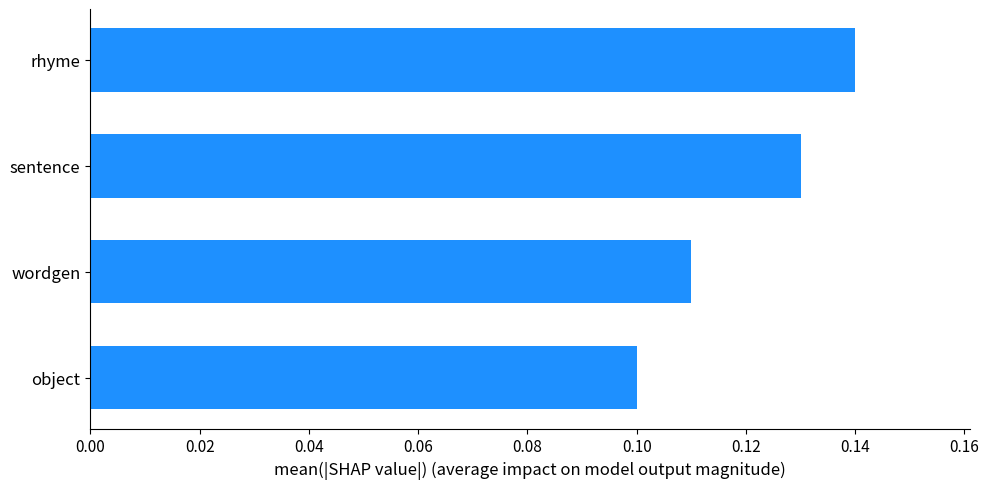

What is the sum of all values?

0.5